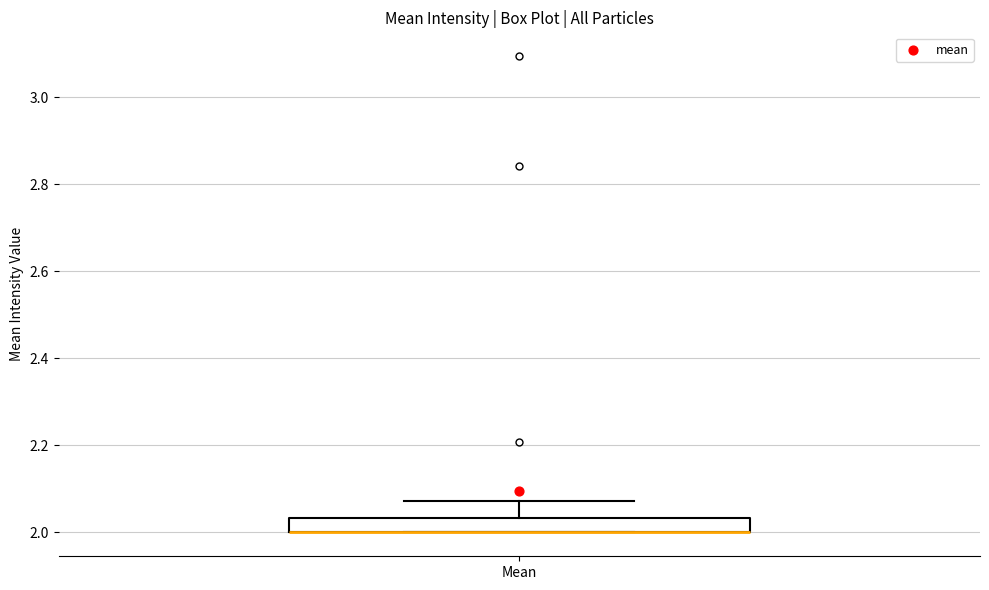

Transcribe this box plot: give where the median line is, the range the box spans, and where the two whiskers end, as read against the y-axis. The values are not printed on the chart, so give them approximately, as read against the axis.

median 2.00 (drawn on the box's lower edge), box 2.00 to 2.04, whiskers 2.00 to 2.08